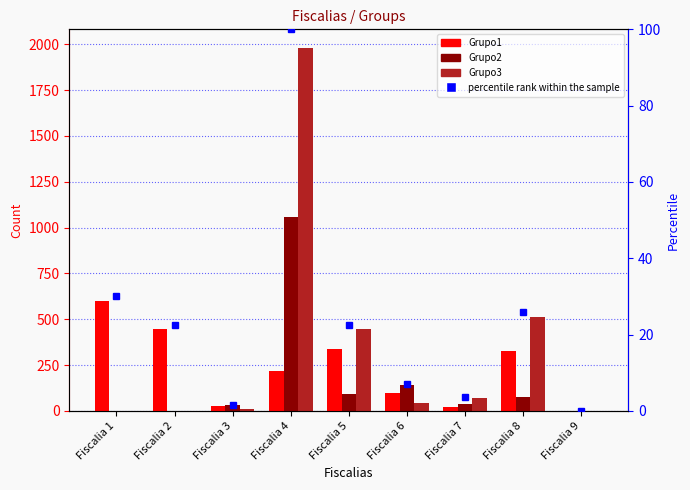

The Grupo3 series shows 1225 at Fiscalia 2. True or false?

False